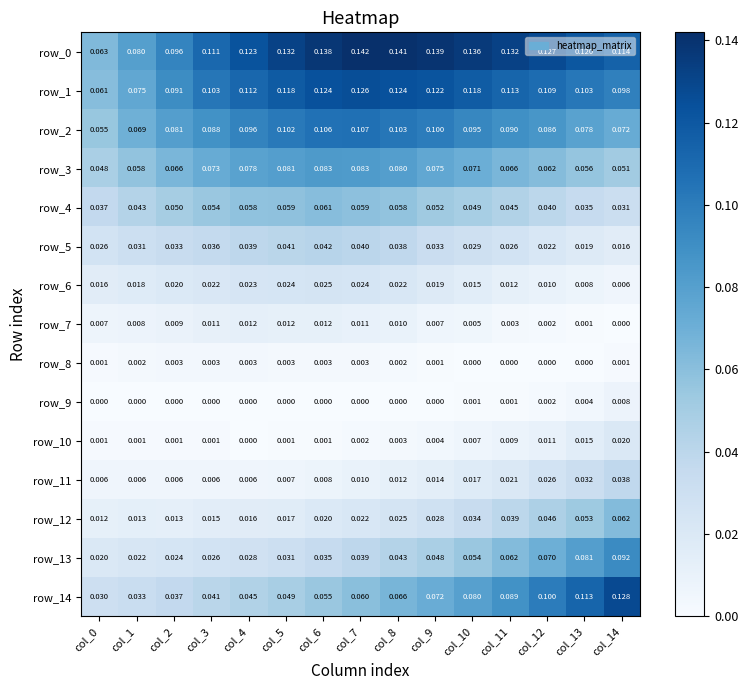

Is the value of row_14 at col_2 greater than the value of row_1 at col_1?

No